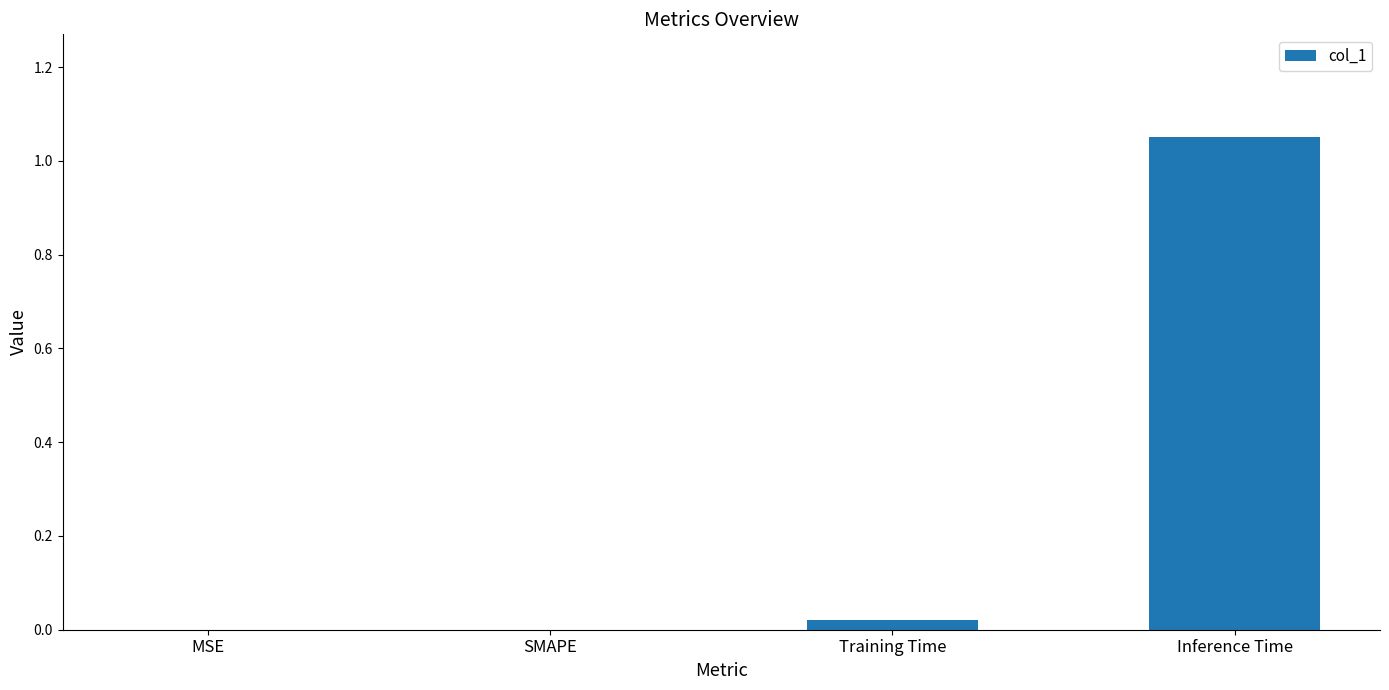

What is the sum of all values?

1.1